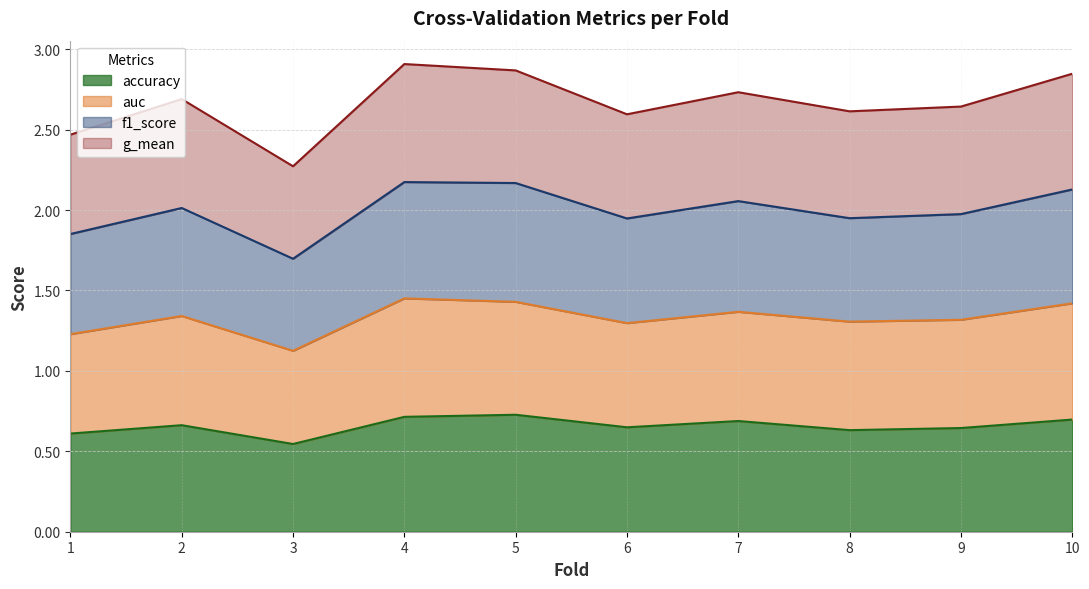

What is the value of the g_mean point at the 7th from the left?

2.7